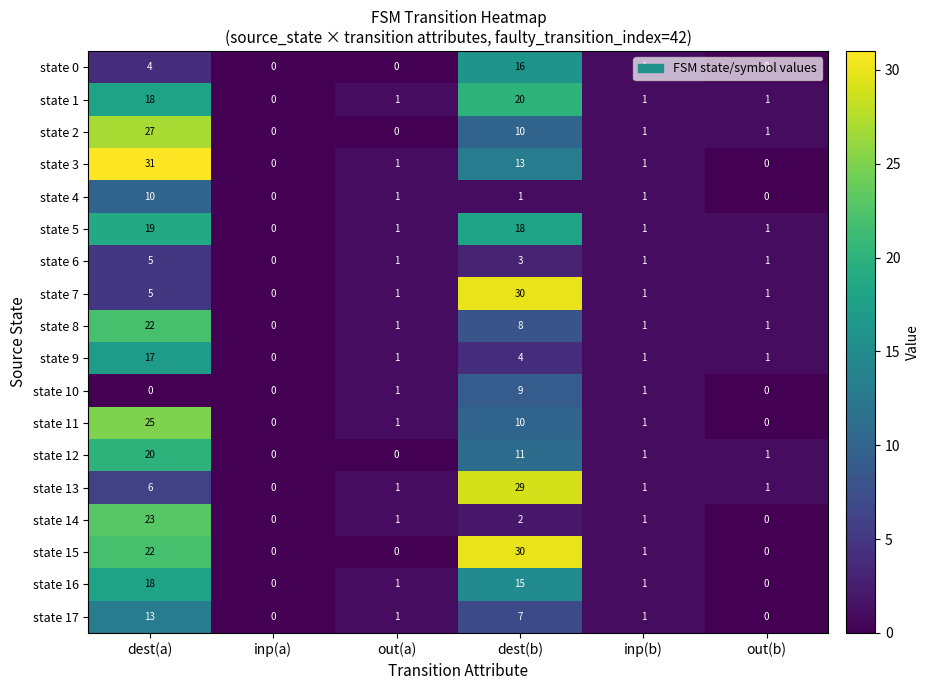

What is the greatest value displayed?

31